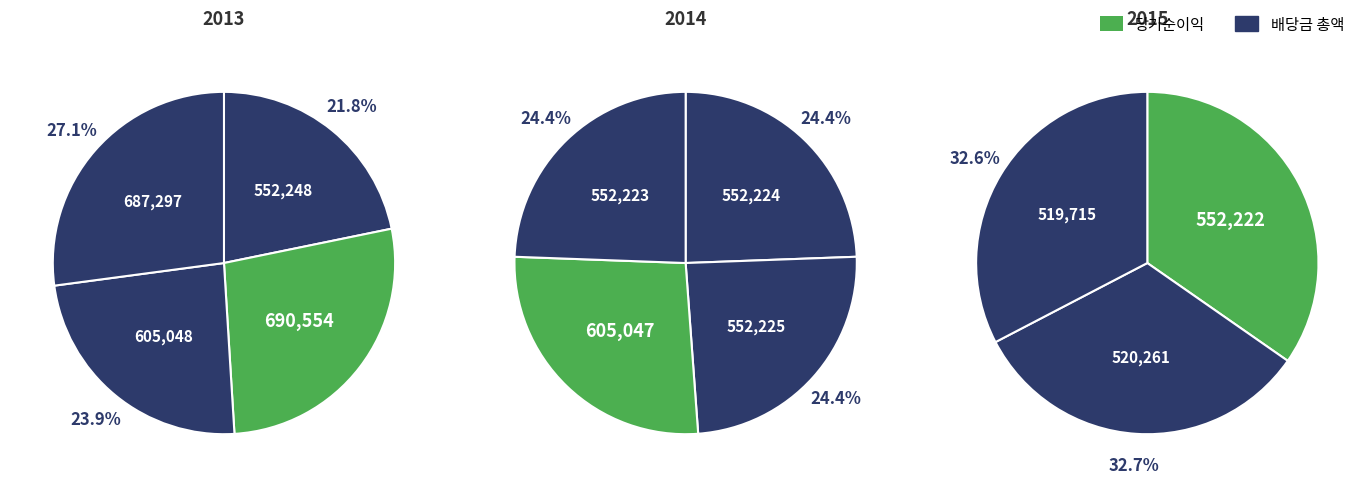

How many segments does this pie chart have?

11